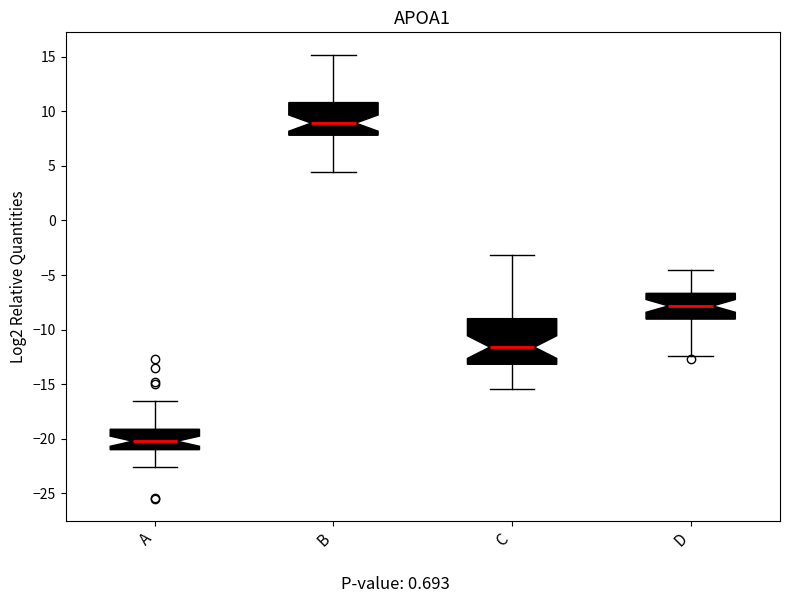

Reading left to right, read every box against the y-axis: the position of its median line, the range the box covers, and the ends of its whiskers. The values are not printed on the chart, so give them approximately, as read against the axis.

A: median -20.0, box -21.0 to -19.0, whiskers -22.5 to -16.5
B: median 9.0, box 8.0 to 11.0, whiskers 4.5 to 15.0
C: median -11.5, box -13.0 to -9.0, whiskers -15.5 to -3.0
D: median -8.0, box -9.0 to -6.5, whiskers -12.5 to -4.5